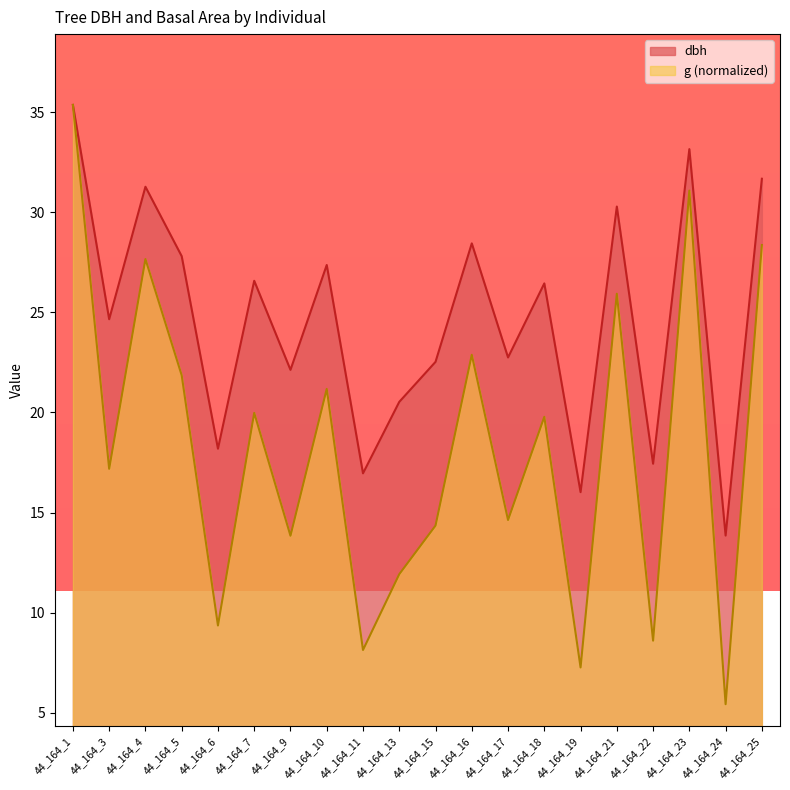

Reading left to right, extract all data points from this chart.

dbh: 35.4	24.7	31.3	27.8	18.2	26.6	22.1	27.4	17.0	20.5	22.5	28.4	22.8	26.4	16.0	30.3	17.4	33.2	13.8	31.7
g: 35.4	17.2	27.7	21.9	9.4	20.0	13.8	21.2	8.1	11.9	14.3	22.9	14.6	19.8	7.3	25.9	8.6	31.1	5.4	28.4